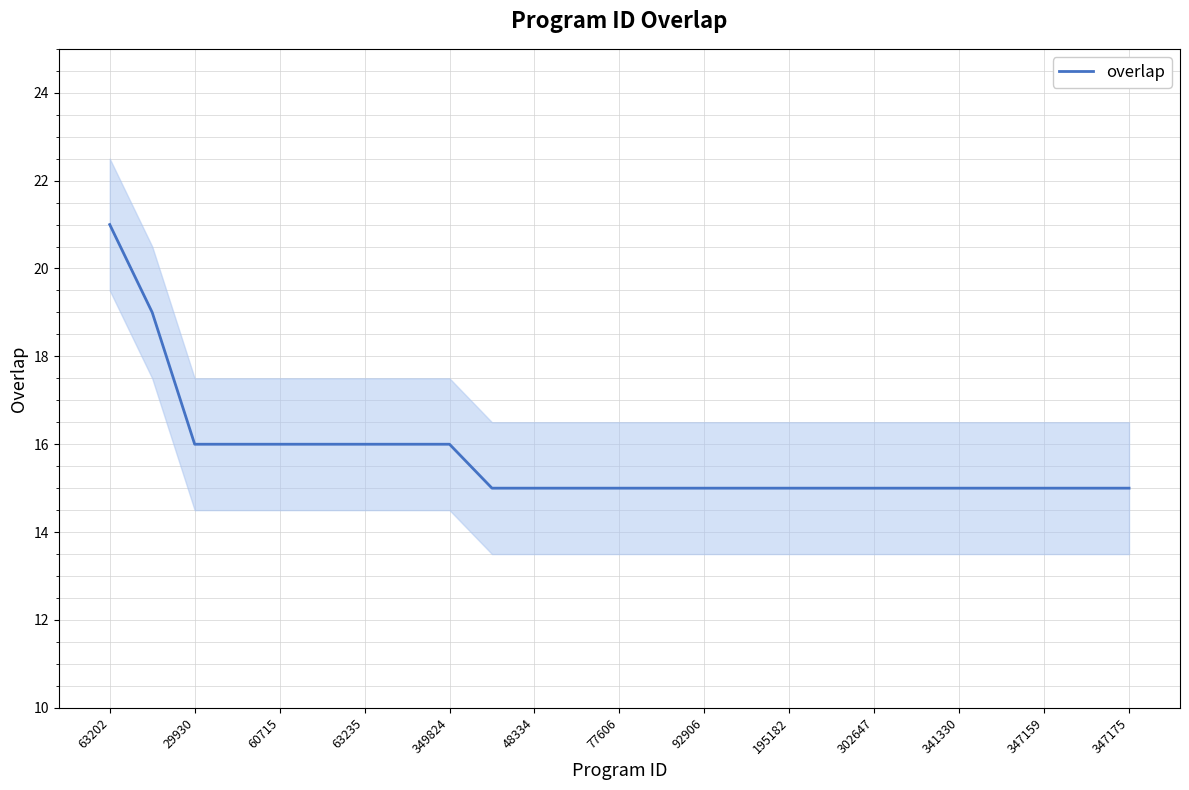

What is the lowest value of the overlap series?

15